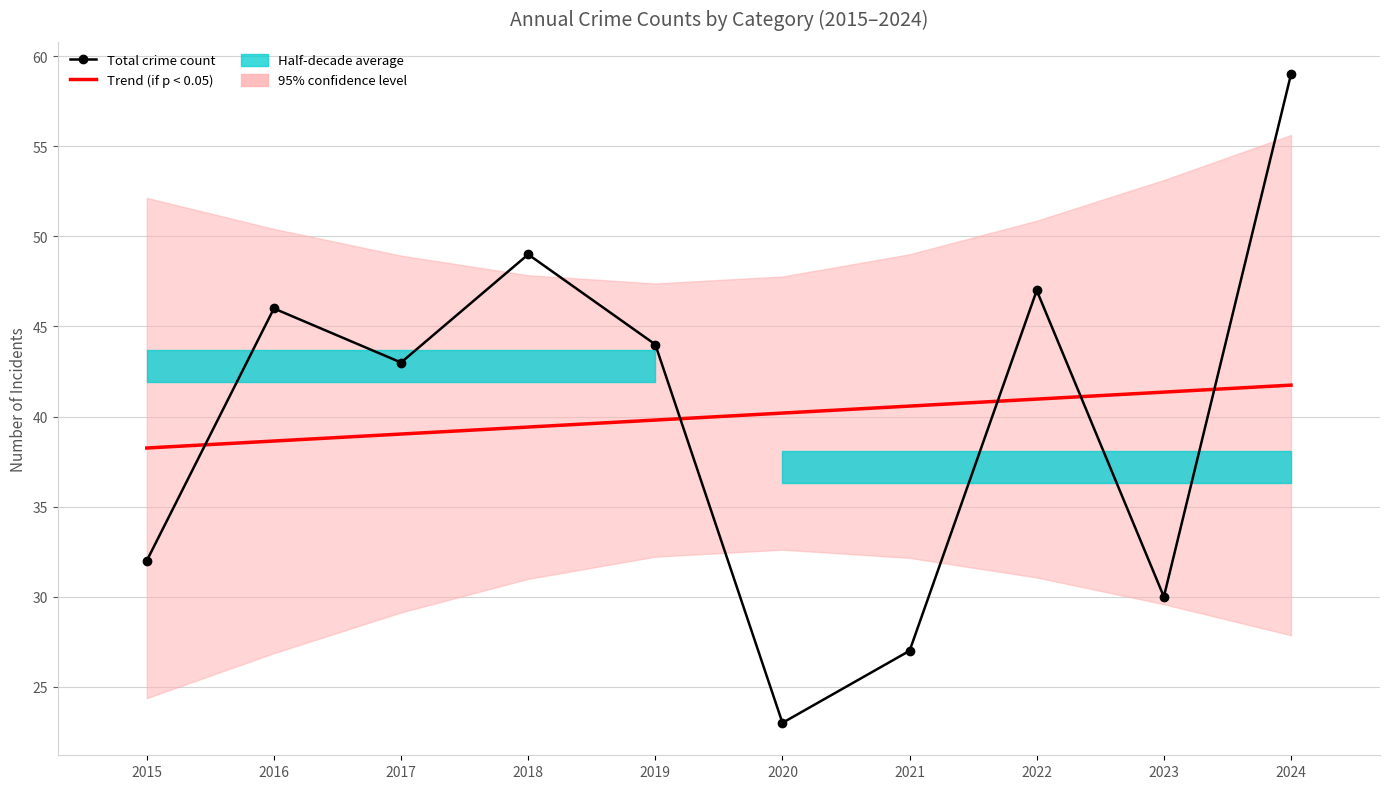

Between 2016 and 2019, which series saw the biggest shift?

Total crime count